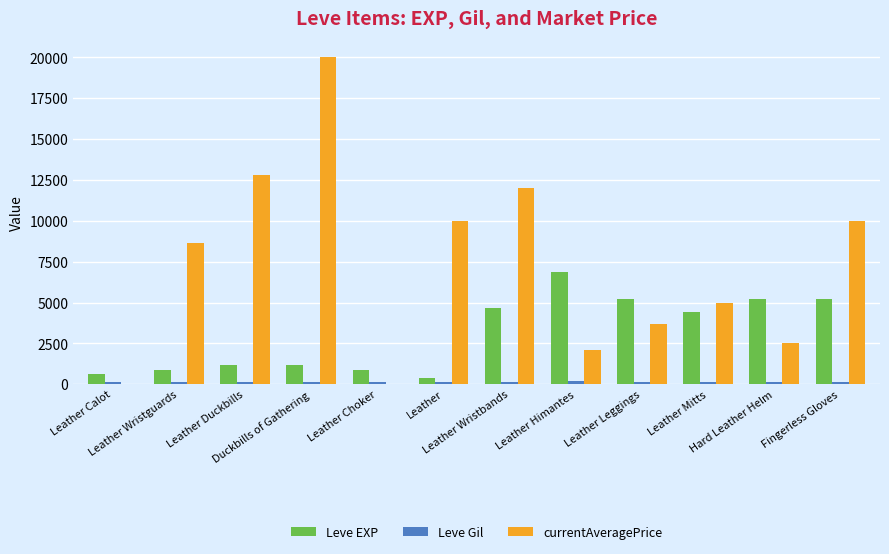

Which series has the largest total across all categories?

currentAveragePrice